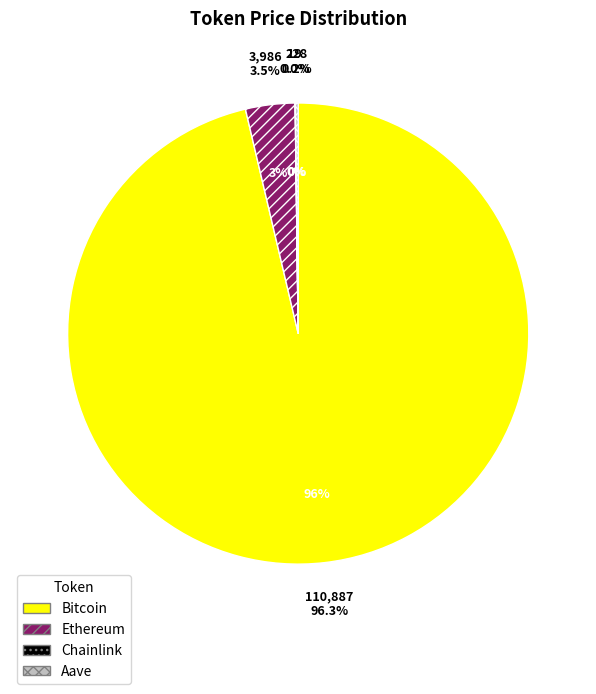

What is the smallest slice in the pie chart?

Chainlink